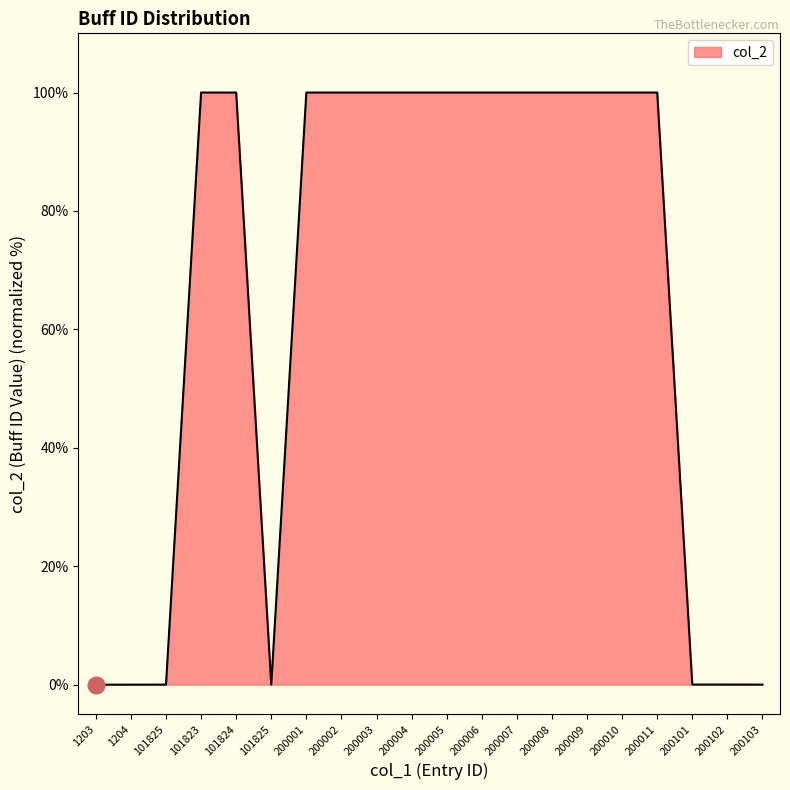

How many lines are shown in the chart?

1